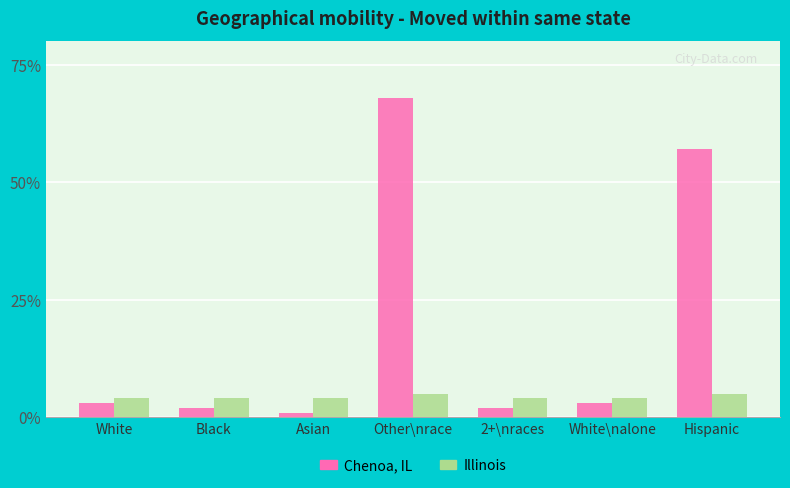

What is the sum of the Illinois values at White\nalone and 2+\nraces?

8